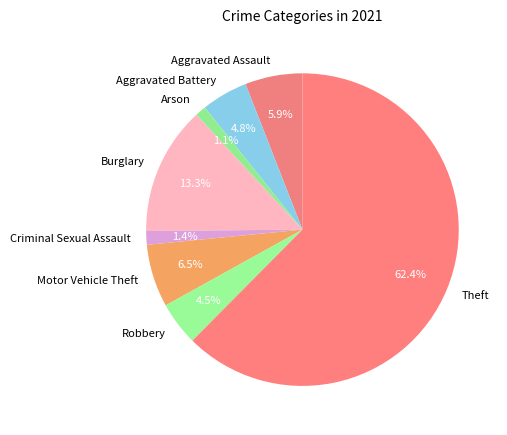

To the nearest percent, what is the combined percentage of Aggravated Assault and Burglary?

19%